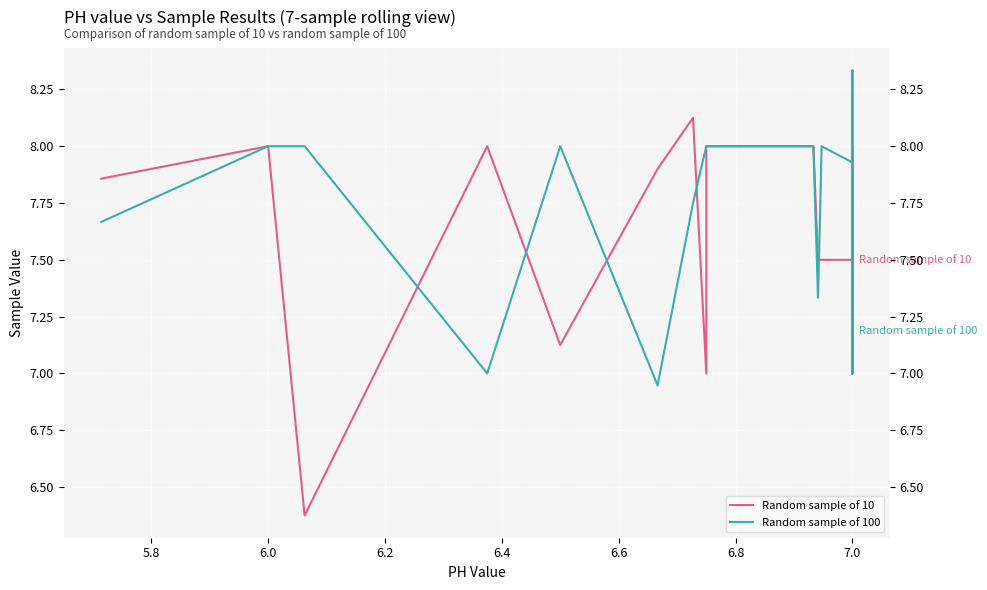

How many times do Random sample of 10 and Random sample of 100 cross each other?

6